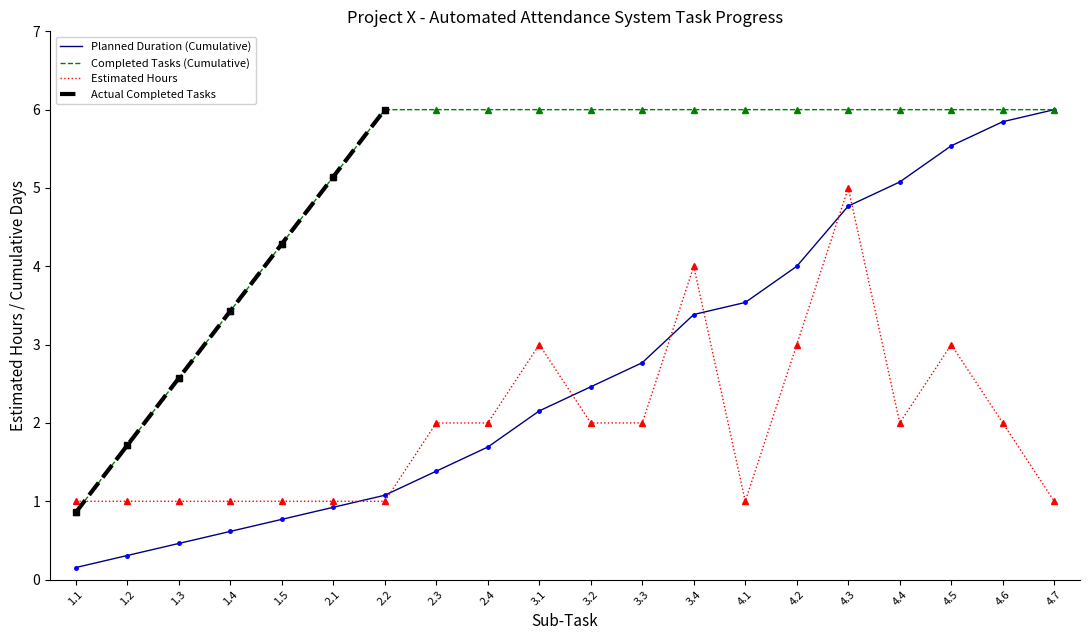

True or false: Estimated Hours and Actual Completed Tasks cross at least once.

True